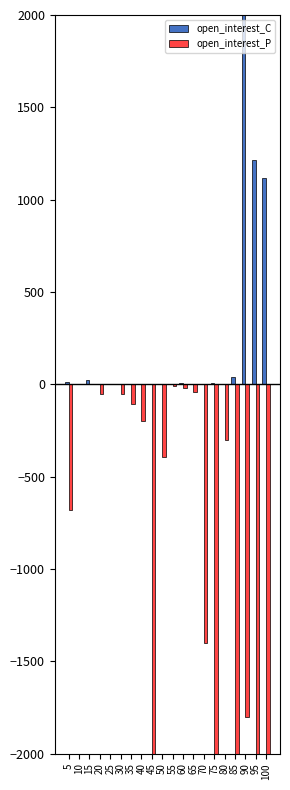

At which category is the sum across all series the highest?

90